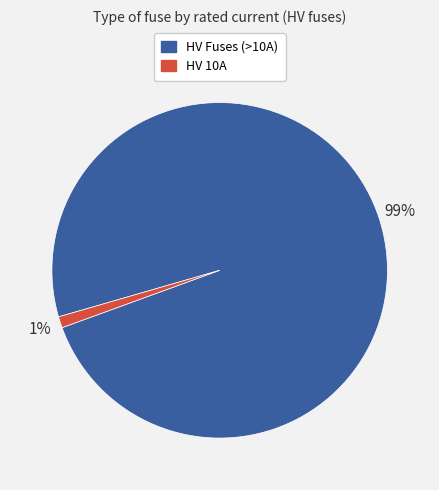

To the nearest percent, what is the difference between the largest and smallest slice percentages?

98%